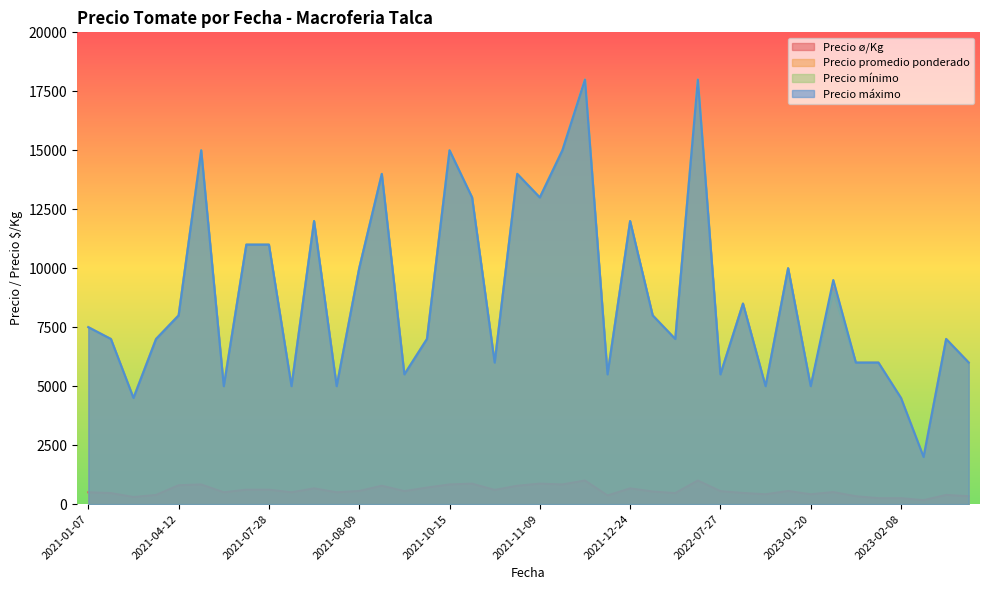

What is the difference between the Precio máximo values at 2023-02-08 and 2023-03-29?

1500